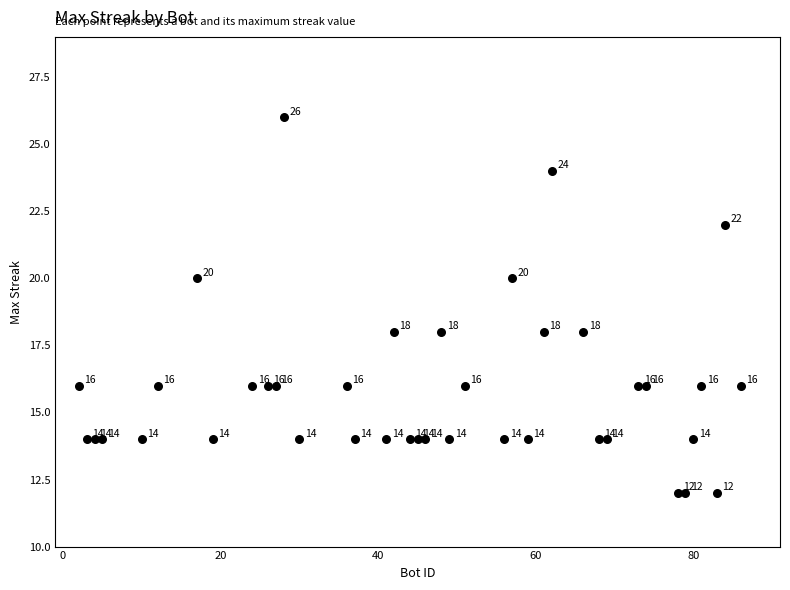

What is the range of X values (max minus min)?

84